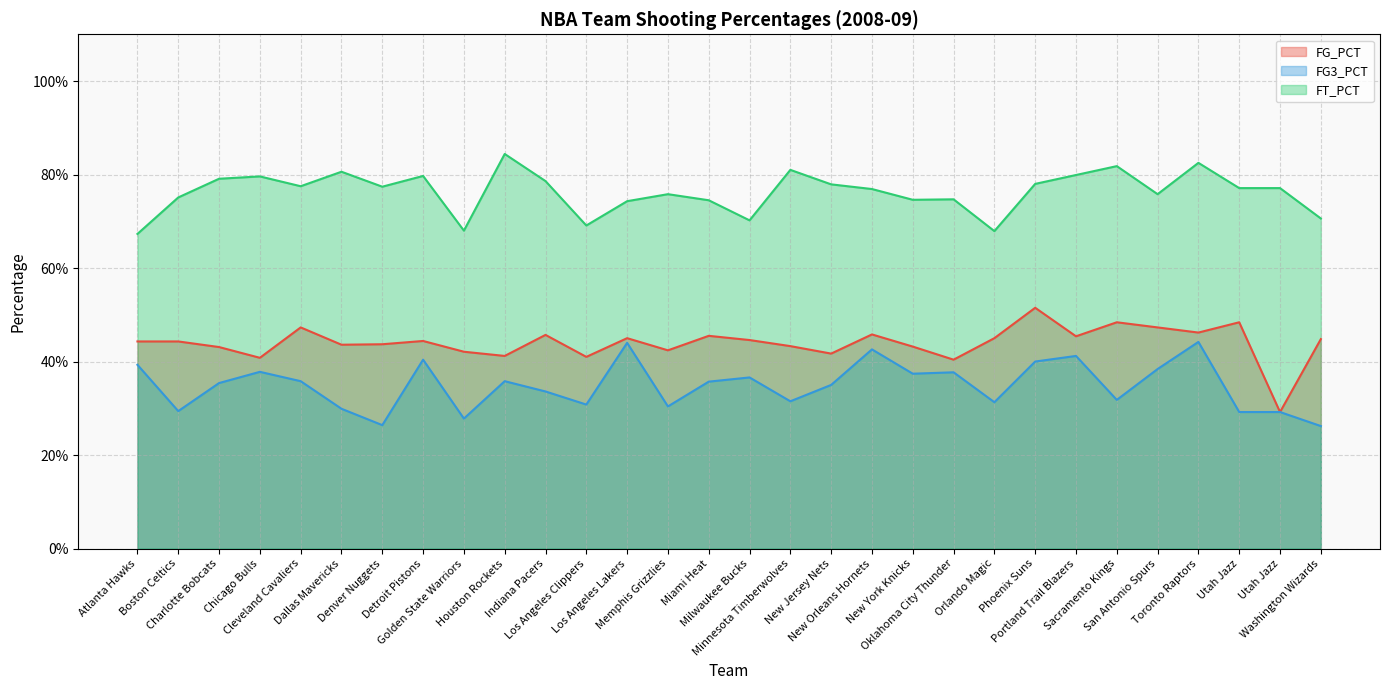

Rank the series by their average value, from highest to lowest.

FT_PCT, FG_PCT, FG3_PCT